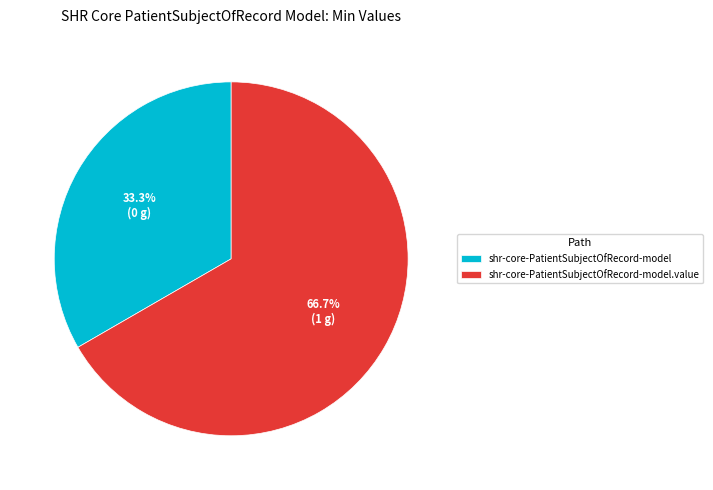

What is the smallest slice in the pie chart?

shr-core-PatientSubjectOfRecord-model